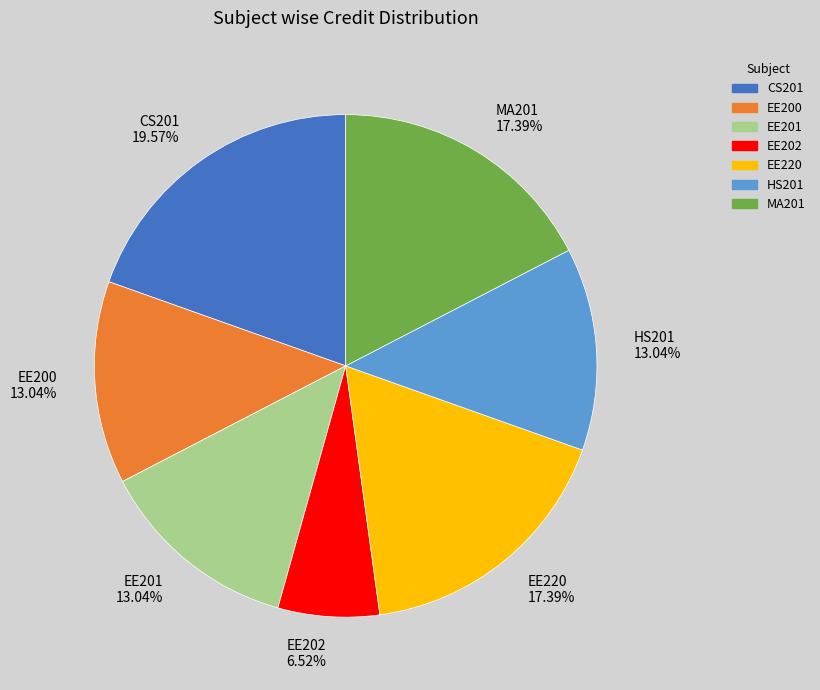

To the nearest percent, what portion does CS201 represent?

20%